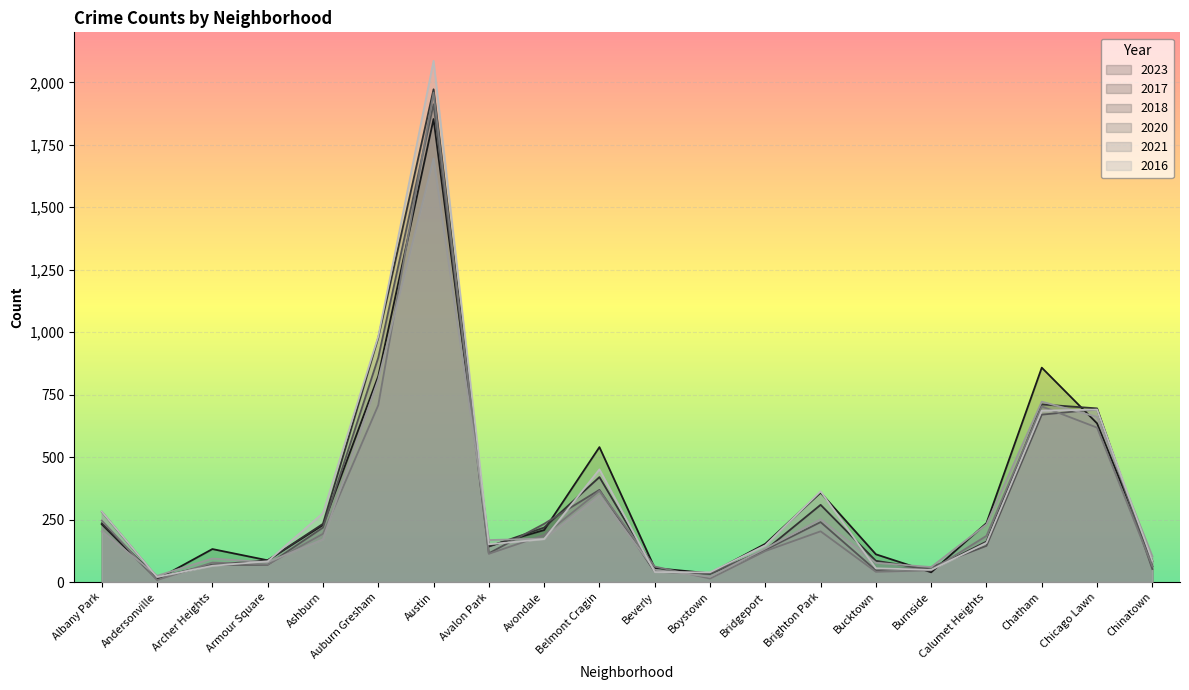

The value of 2018 at Bridgeport is 85. True or false?

False